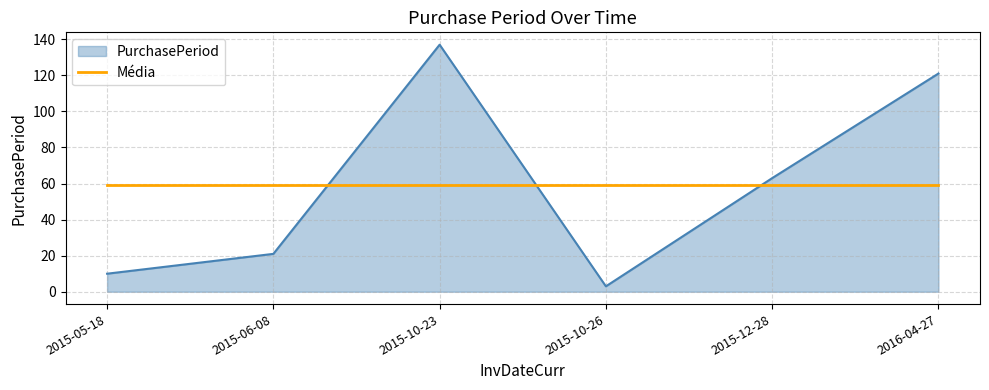

At 2015-05-18, list the series in order from smallest to largest.

PurchasePeriod, Média